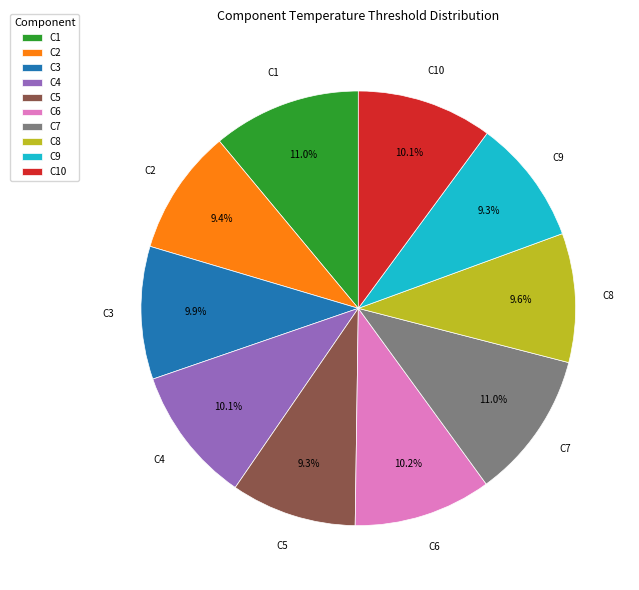

Combined, what portion of the pie is C8 and C1?

20.6%